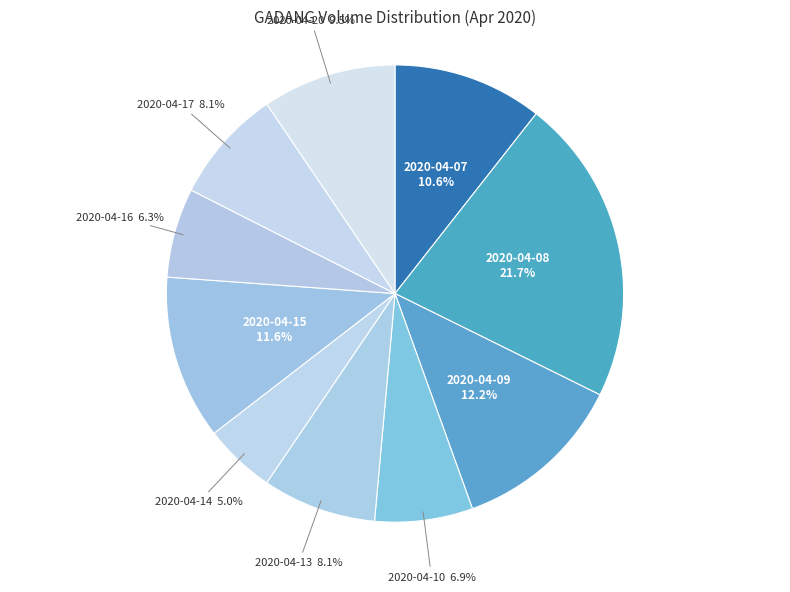

Between 2020-04-15 and 2020-04-17, which is larger?

2020-04-15